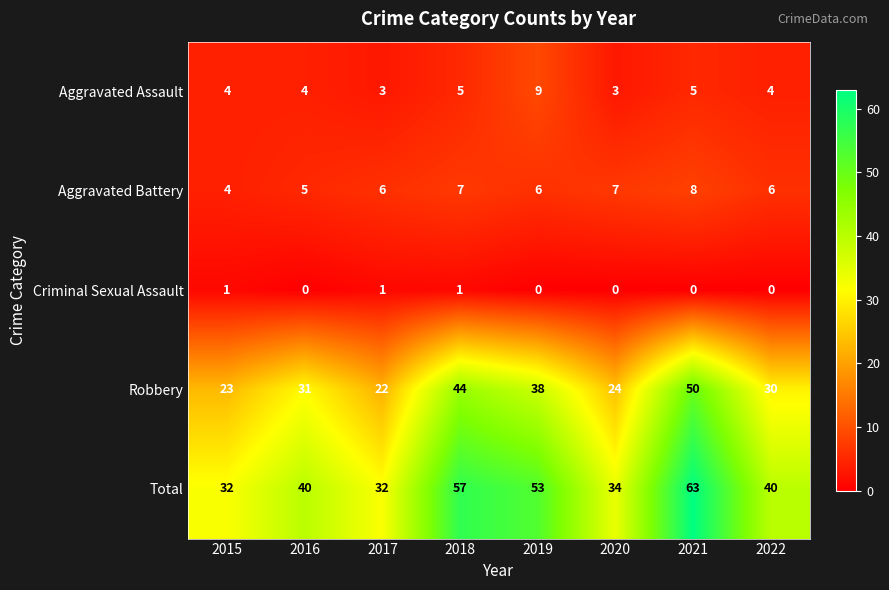

What is the greatest value displayed?

63